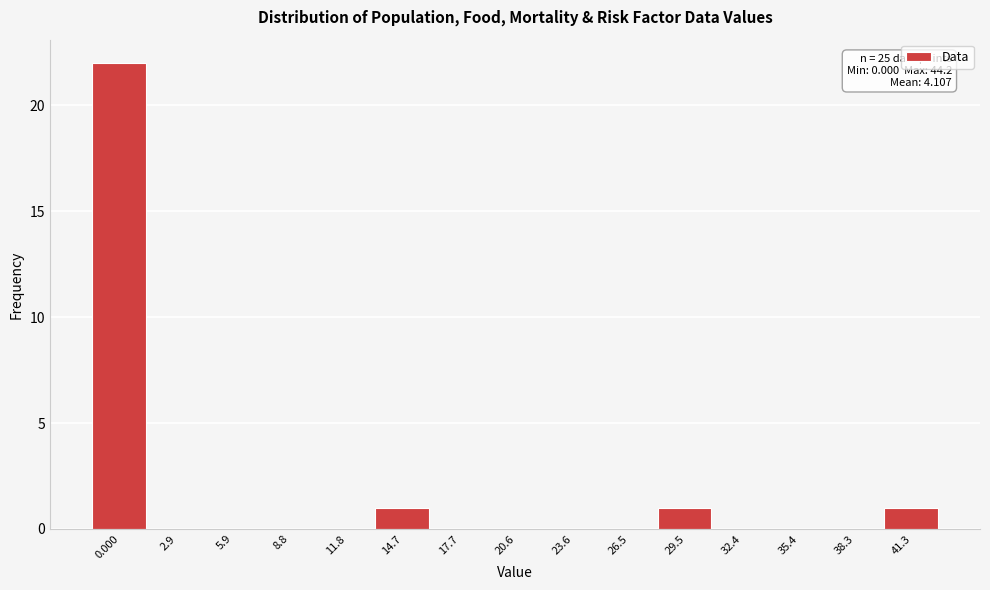

Reading left to right, what are all the values shown in this chart?

0.000=22	2.9=0	5.9=0	8.8=0	11.8=0	14.7=1	17.7=0	20.6=0	23.6=0	26.5=0	29.5=1	32.4=0	35.4=0	38.3=0	41.3=1